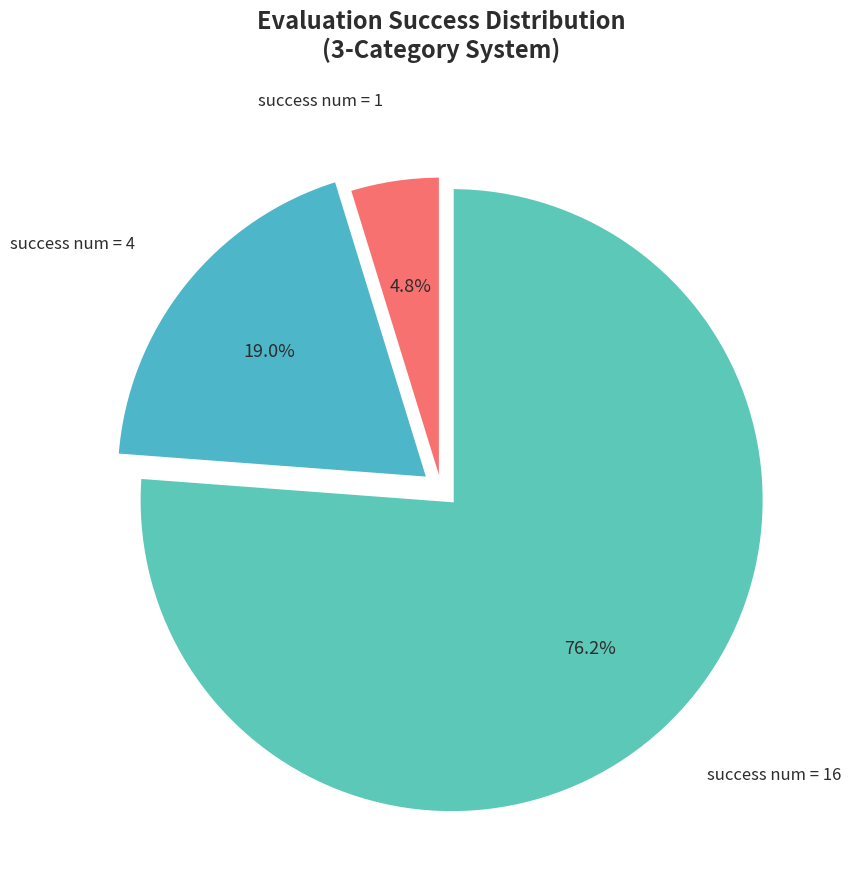

What is the total percentage of success num = 1 and success num = 4?

23.8%